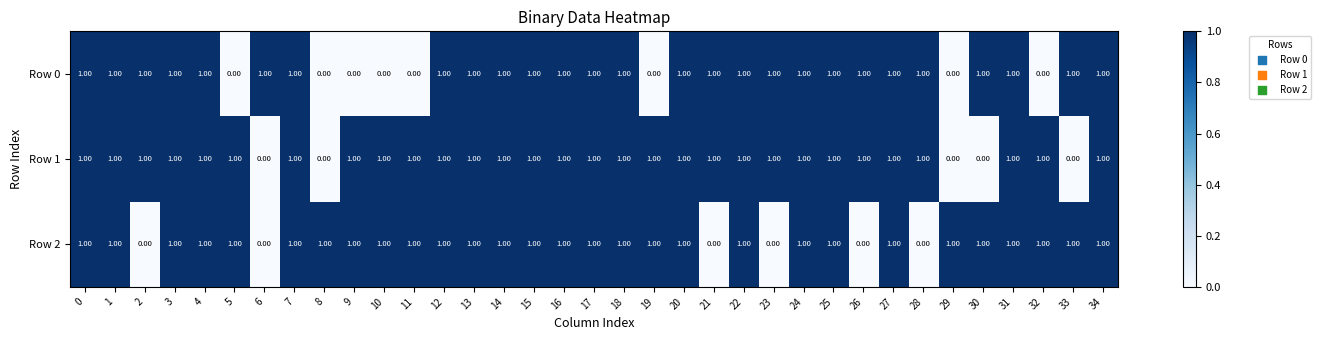

Between 10 and 17, which series saw the biggest shift?

Row 0